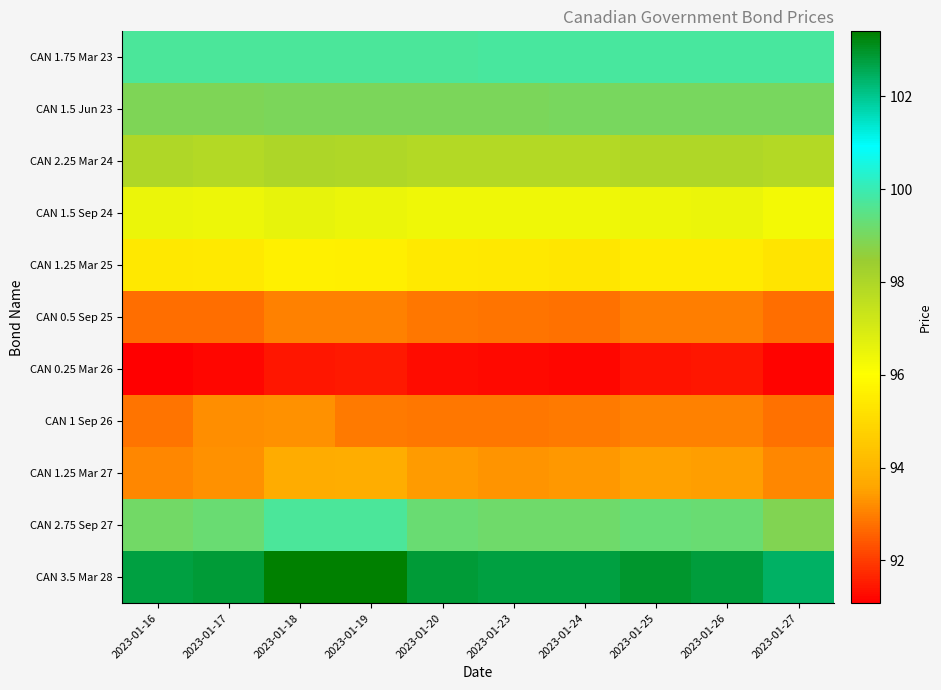

Reading right to left, transcribe all the data shown in this chart.

CAN 1.75 Mar 23: 2023-01-27=99.8	2023-01-26=99.8	2023-01-25=99.8	2023-01-24=99.8	2023-01-23=99.8	2023-01-20=99.7	2023-01-19=99.7	2023-01-18=99.7	2023-01-17=99.7	2023-01-16=99.7
CAN 1.5 Jun 23: 2023-01-27=99.0	2023-01-26=99.0	2023-01-25=99.0	2023-01-24=99.0	2023-01-23=99.0	2023-01-20=99.0	2023-01-19=99.0	2023-01-18=98.9	2023-01-17=98.9	2023-01-16=98.9
CAN 2.25 Mar 24: 2023-01-27=97.8	2023-01-26=97.9	2023-01-25=98.0	2023-01-24=97.8	2023-01-23=97.9	2023-01-20=97.9	2023-01-19=97.9	2023-01-18=98.0	2023-01-17=97.9	2023-01-16=97.9
CAN 1.5 Sep 24: 2023-01-27=96.3	2023-01-26=96.5	2023-01-25=96.5	2023-01-24=96.4	2023-01-23=96.4	2023-01-20=96.4	2023-01-19=96.5	2023-01-18=96.6	2023-01-17=96.5	2023-01-16=96.5
CAN 1.25 Mar 25: 2023-01-27=95.3	2023-01-26=95.5	2023-01-25=95.5	2023-01-24=95.3	2023-01-23=95.4	2023-01-20=95.4	2023-01-19=95.6	2023-01-18=95.6	2023-01-17=95.4	2023-01-16=95.4
CAN 0.5 Sep 25: 2023-01-27=92.7	2023-01-26=93.0	2023-01-25=93.0	2023-01-24=92.8	2023-01-23=92.8	2023-01-20=92.9	2023-01-19=93.0	2023-01-18=93.0	2023-01-17=92.8	2023-01-16=92.7
CAN 0.25 Mar 26: 2023-01-27=91.2	2023-01-26=91.5	2023-01-25=91.4	2023-01-24=91.2	2023-01-23=91.2	2023-01-20=91.3	2023-01-19=91.5	2023-01-18=91.4	2023-01-17=91.2	2023-01-16=91.1
CAN 1 Sep 26: 2023-01-27=92.8	2023-01-26=93.0	2023-01-25=93.0	2023-01-24=92.9	2023-01-23=92.9	2023-01-20=92.9	2023-01-19=93.0	2023-01-18=93.3	2023-01-17=93.2	2023-01-16=92.8
CAN 1.25 Mar 27: 2023-01-27=93.1	2023-01-26=93.5	2023-01-25=93.5	2023-01-24=93.3	2023-01-23=93.3	2023-01-20=93.4	2023-01-19=93.8	2023-01-18=93.7	2023-01-17=93.2	2023-01-16=93.1
CAN 2.75 Sep 27: 2023-01-27=98.9	2023-01-26=99.2	2023-01-25=99.3	2023-01-24=99.2	2023-01-23=99.1	2023-01-20=99.2	2023-01-19=99.7	2023-01-18=99.7	2023-01-17=99.2	2023-01-16=99.1
CAN 3.5 Mar 28: 2023-01-27=102.4	2023-01-26=102.8	2023-01-25=102.9	2023-01-24=102.8	2023-01-23=102.7	2023-01-20=102.8	2023-01-19=103.4	2023-01-18=103.4	2023-01-17=102.8	2023-01-16=102.7